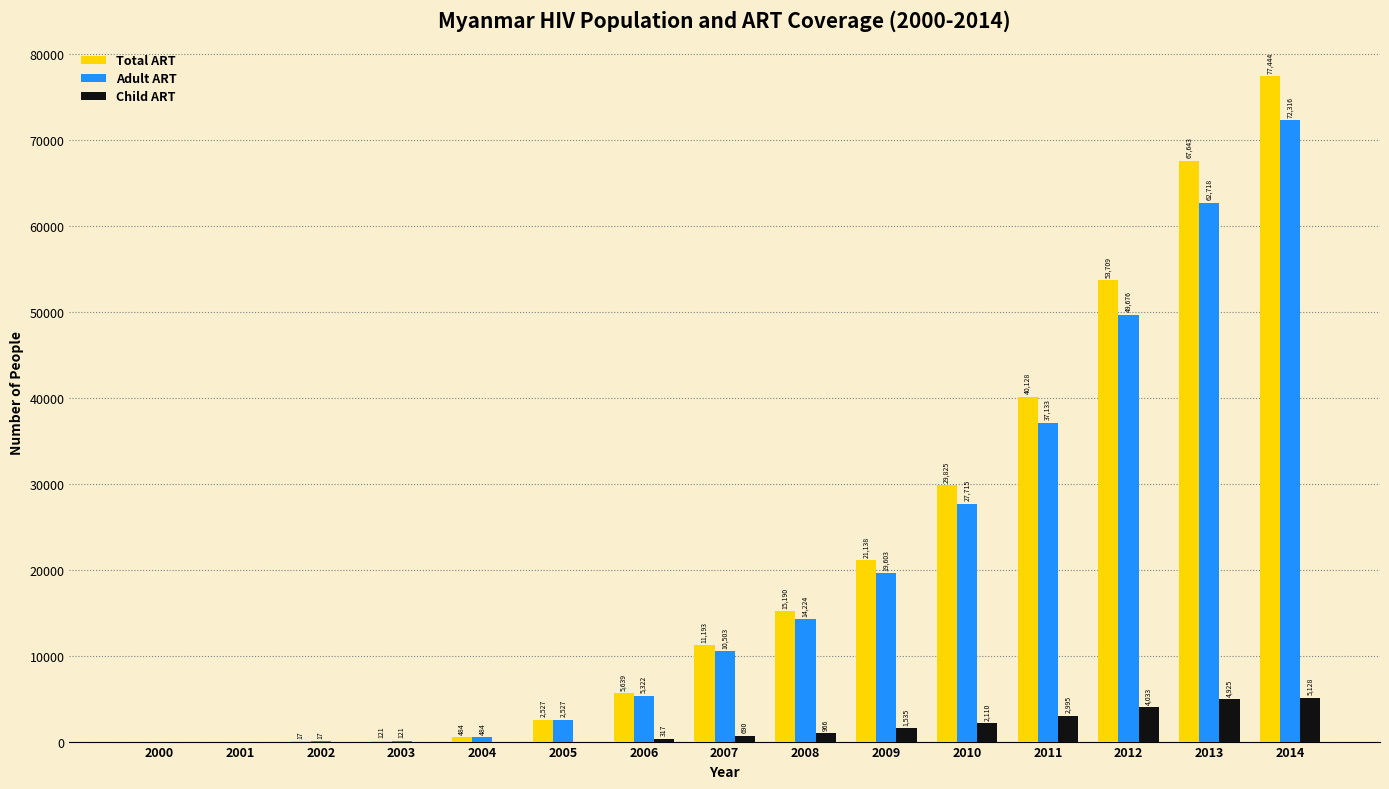

At which category is the sum across all series the highest?

2014